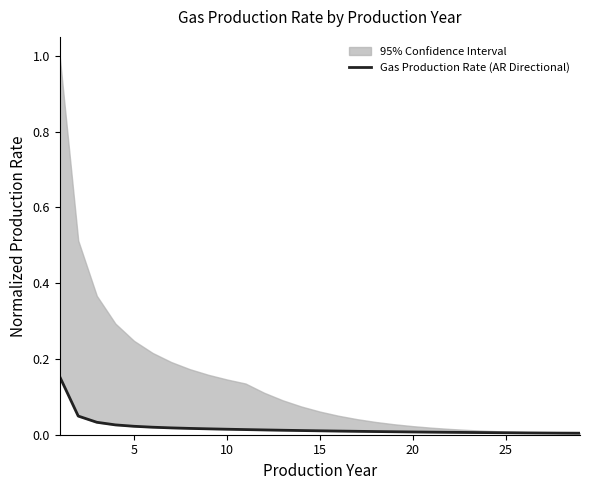

Does the chart have visible grid lines?

No